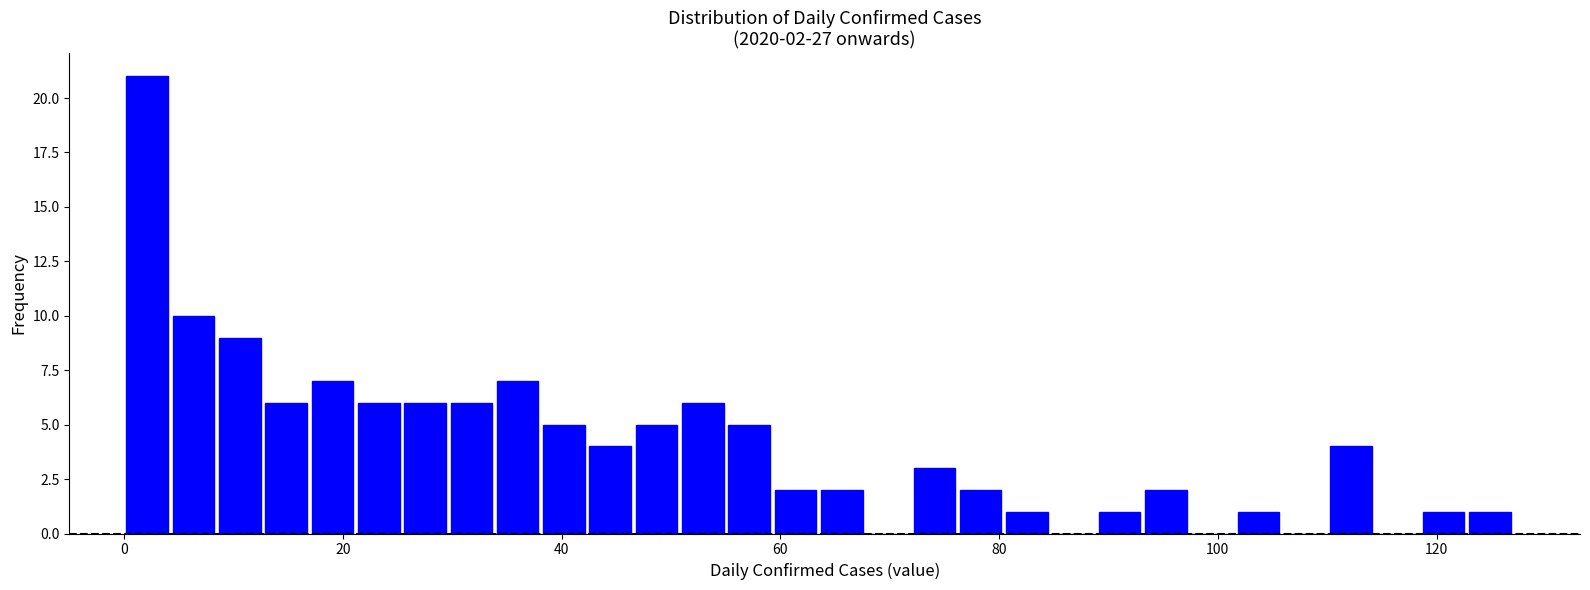

Around what value on the x-axis is the tallest bar? Give the approximate position of its centre, as read against the axis.

2